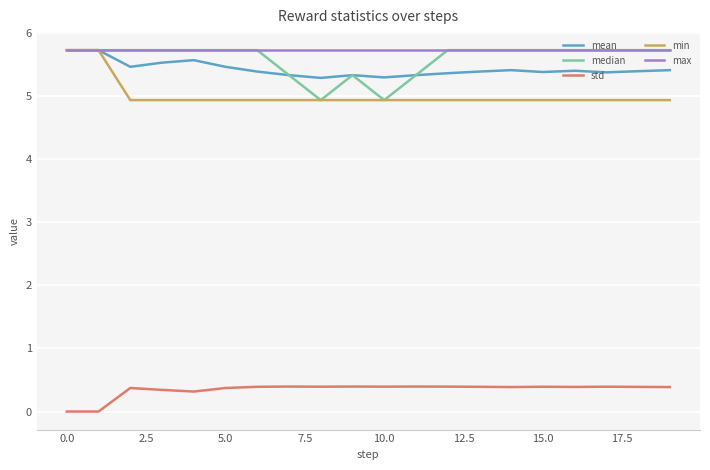

True or false: min and std intersect in this chart.

False